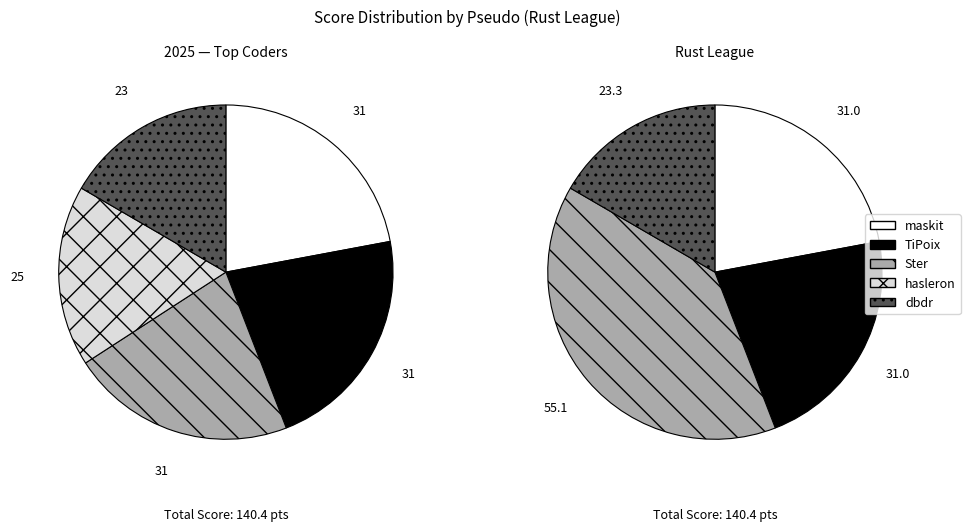

Does any single category account for the majority?

No